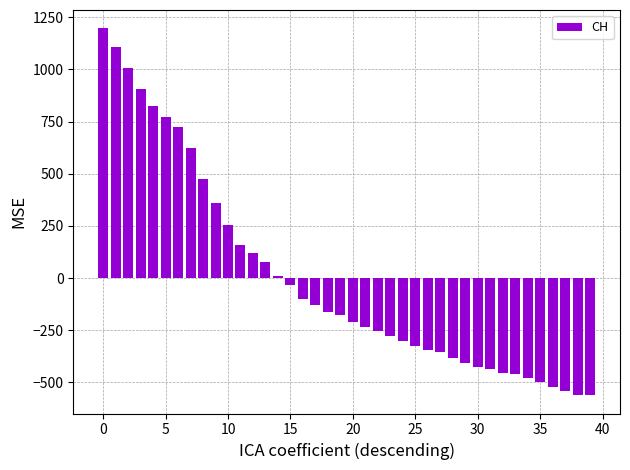

What is the difference between the maximum and minimum values?

1758.0